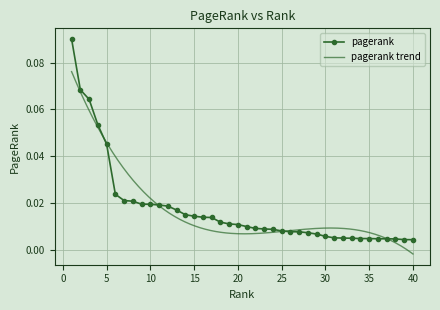

True or false: the data has more than 2 interior local peaks.

False